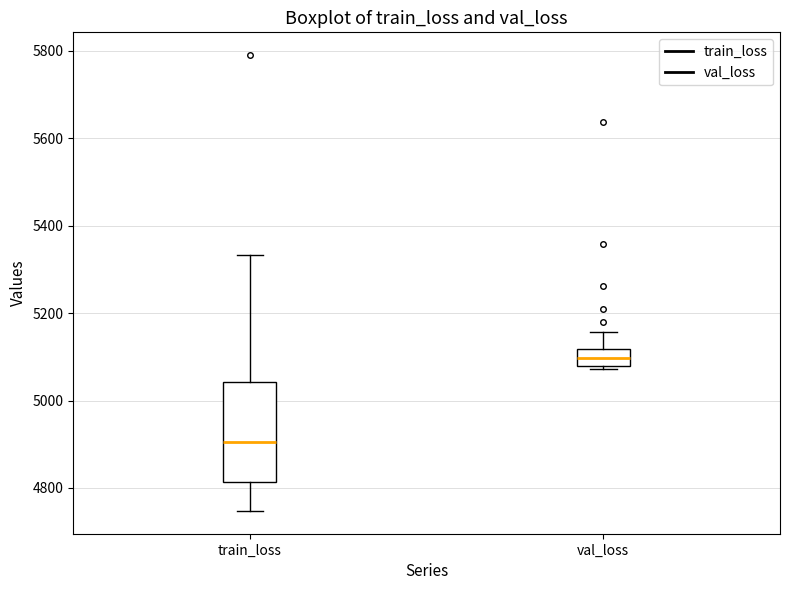

Which box is the tallest, from its lower edge to its upper edge?

train_loss